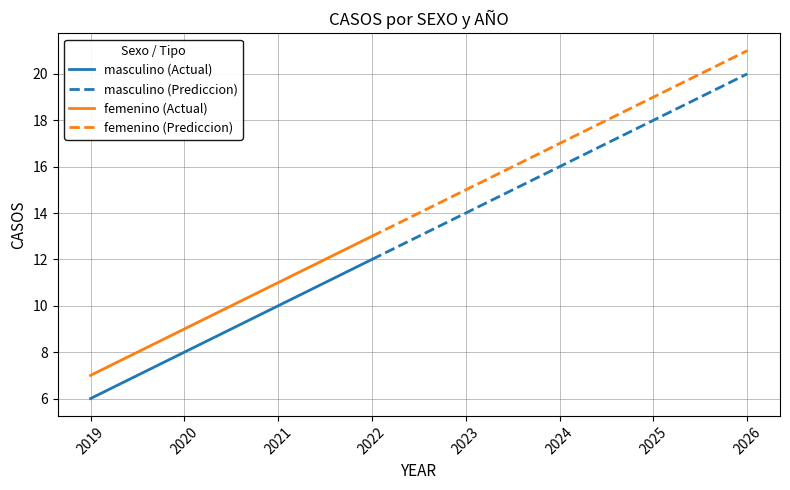

What is the minimum value for femenino?

7